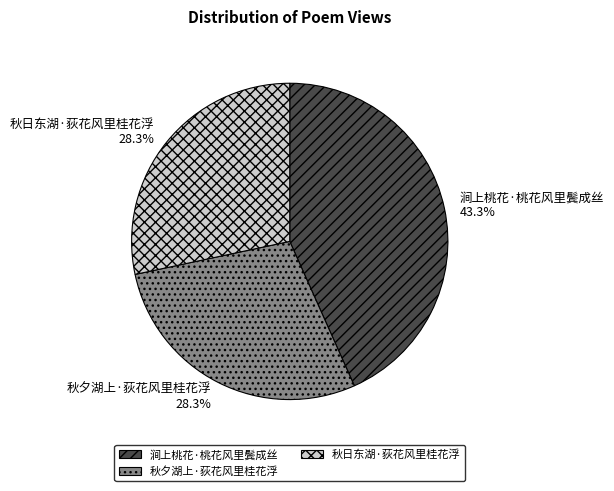

To the nearest percent, what is the difference between the largest and smallest slice percentages?

15%